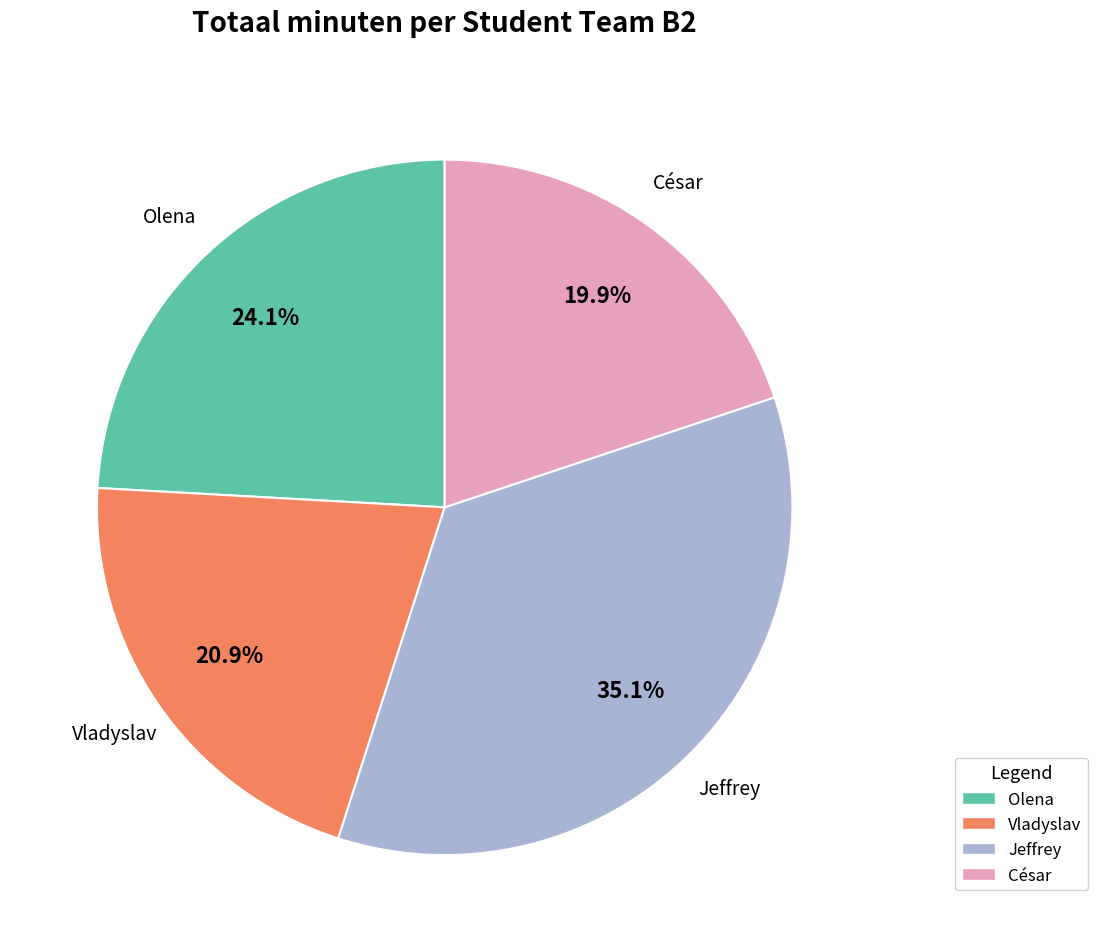

To the nearest percent, what is the average slice percentage?

25%